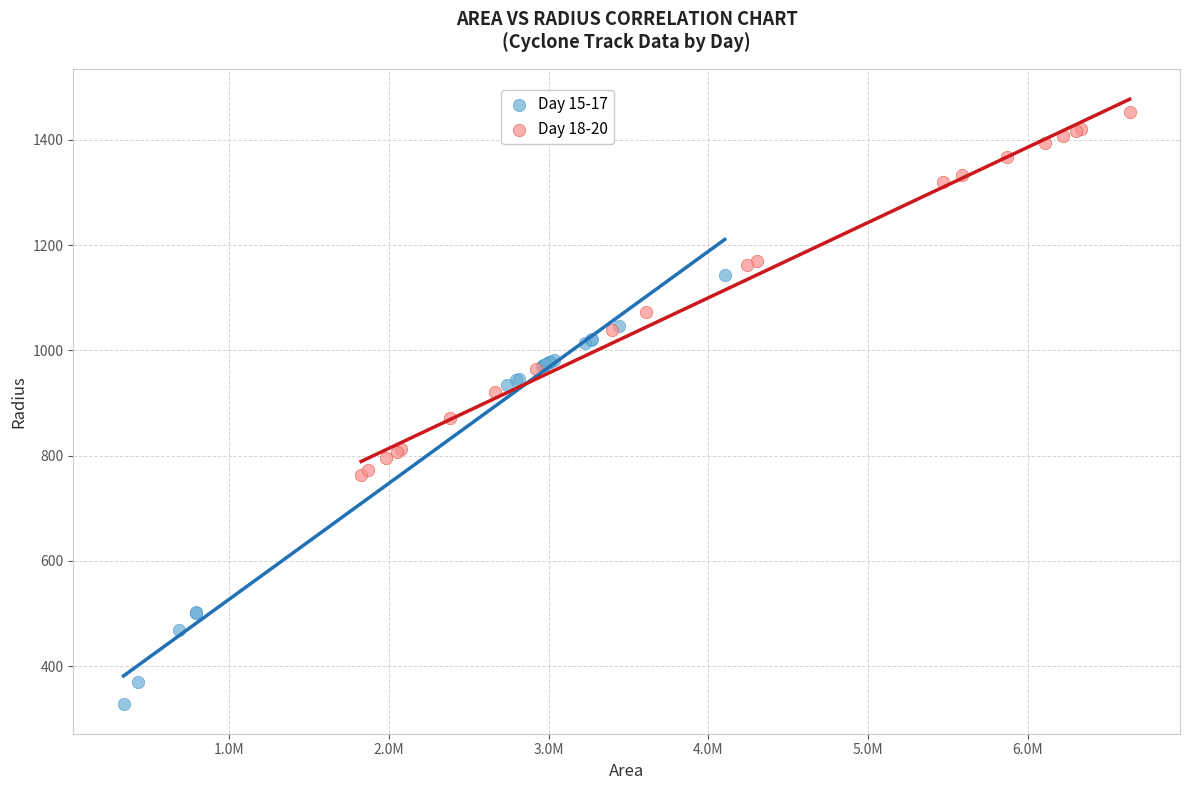

Which series has the widest spread of Y values?

Day 15-17